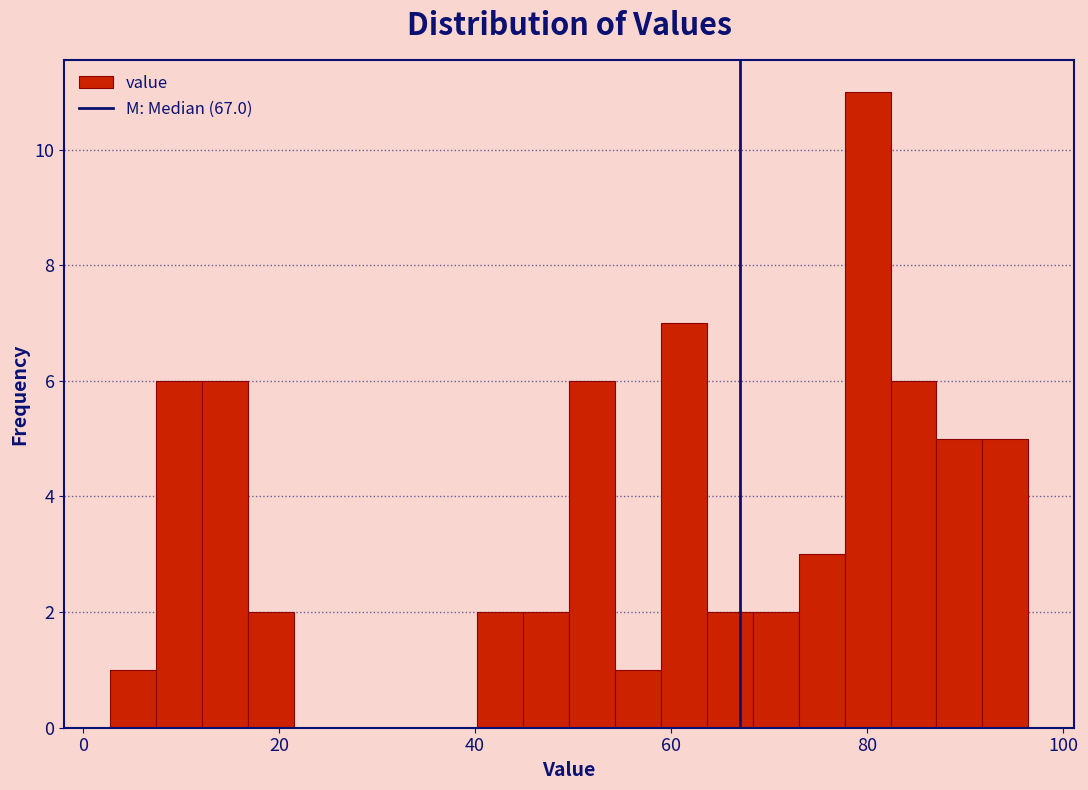

Read against the x-axis, roughly where is the centre of the tallest bar?

80